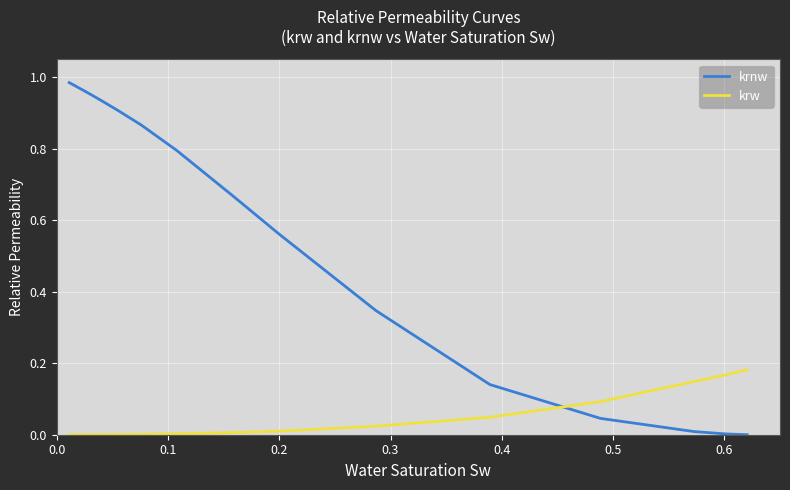

Which series has the largest total across all categories?

krnw